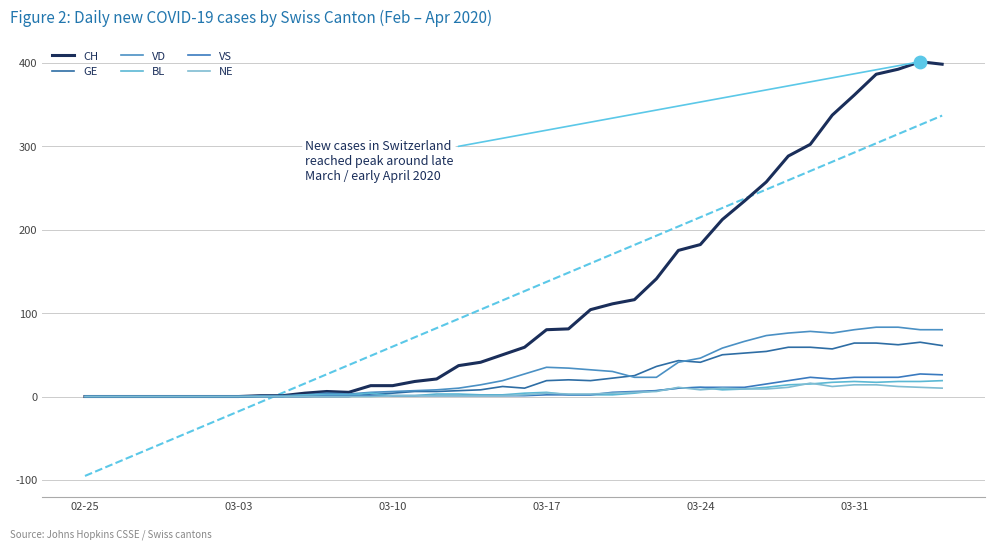

Which series has the largest total across all categories?

CH